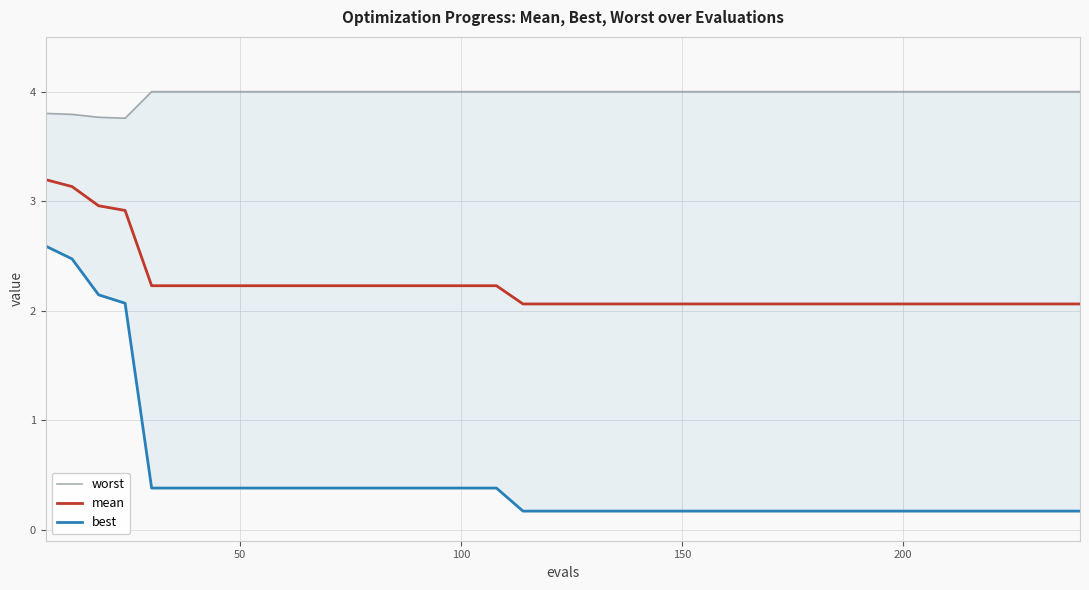

Which series has the largest range (max minus min)?

best